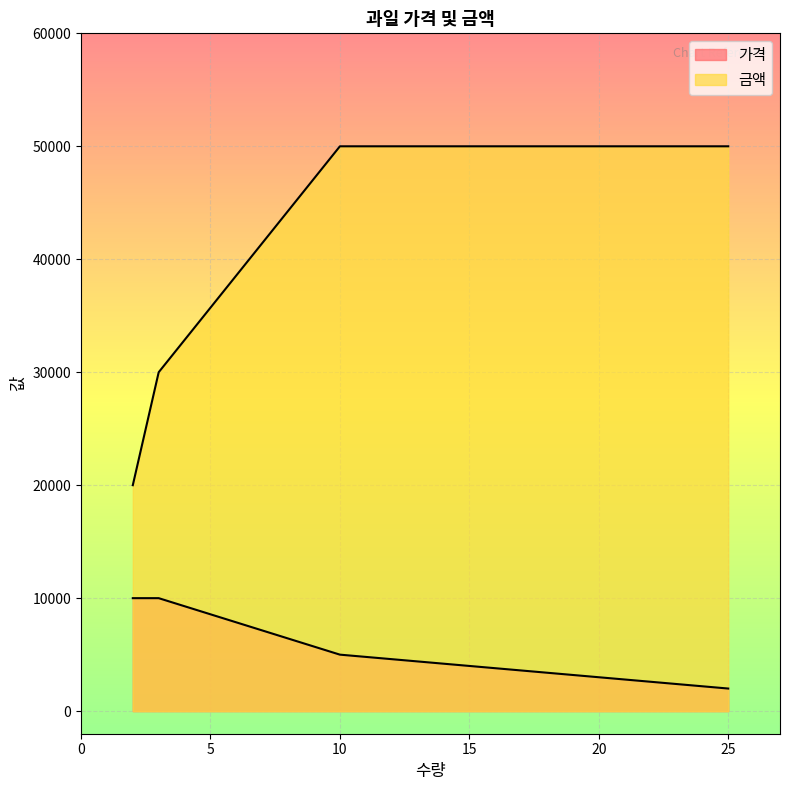

How many distinct data groups are displayed?

2